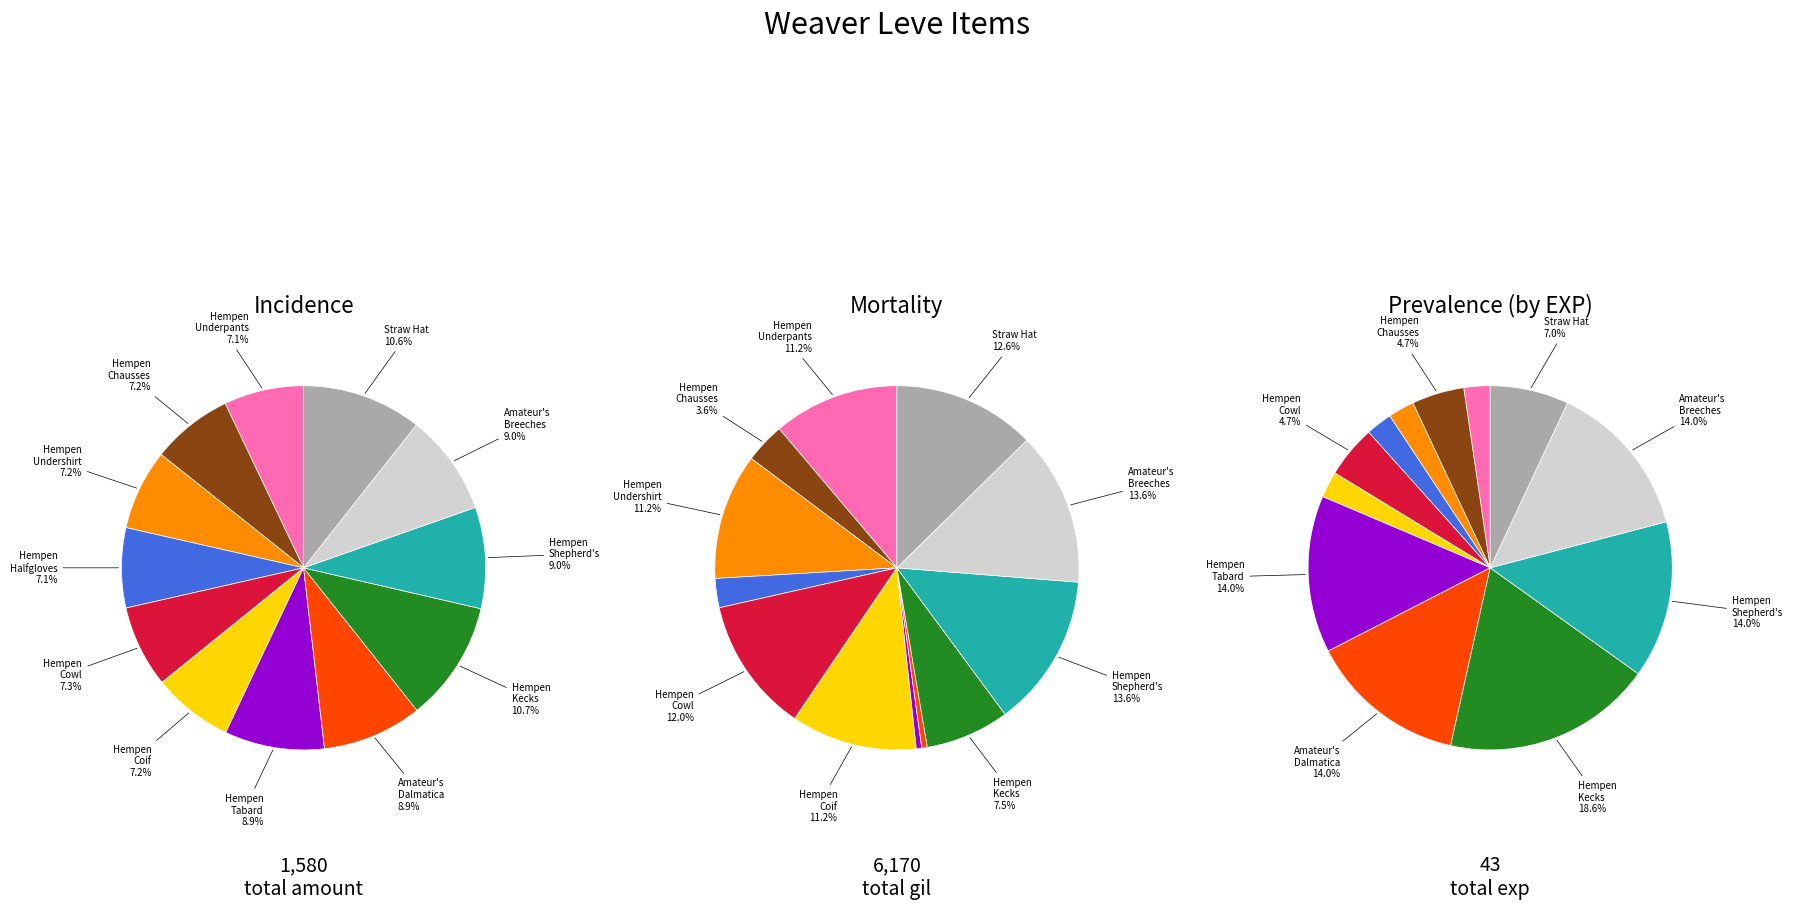

Which slice is the largest?

Hempen Kecks